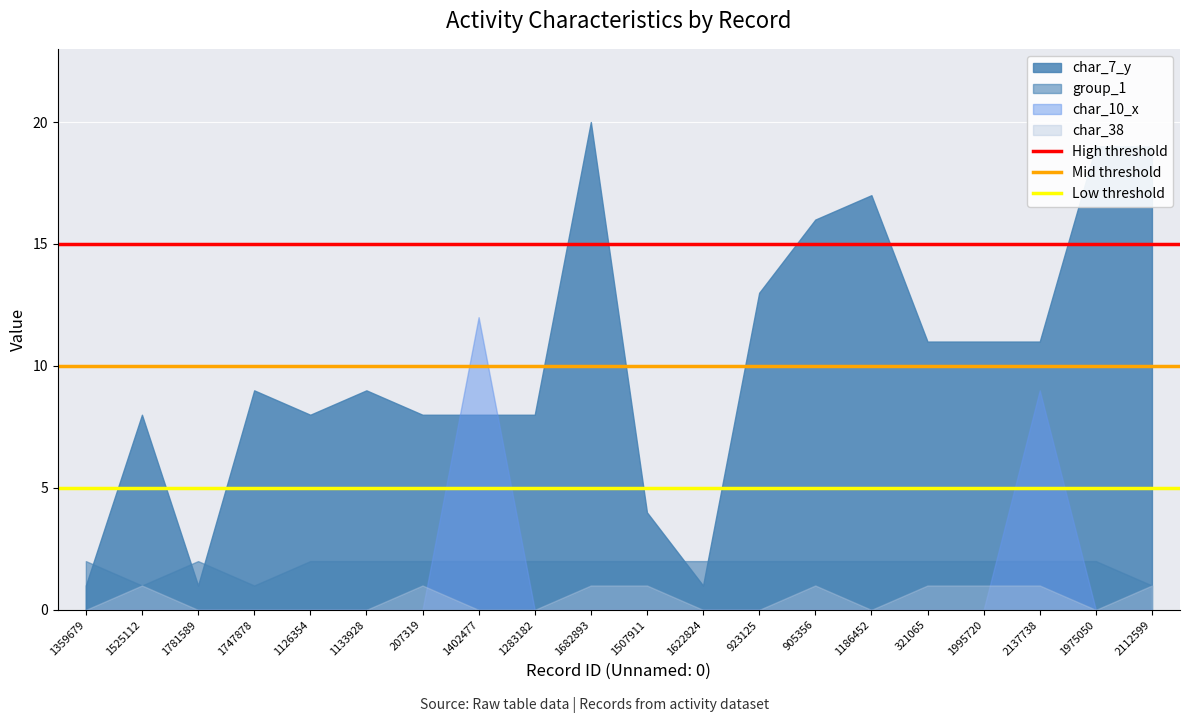

What is the maximum value shown in the chart?

20